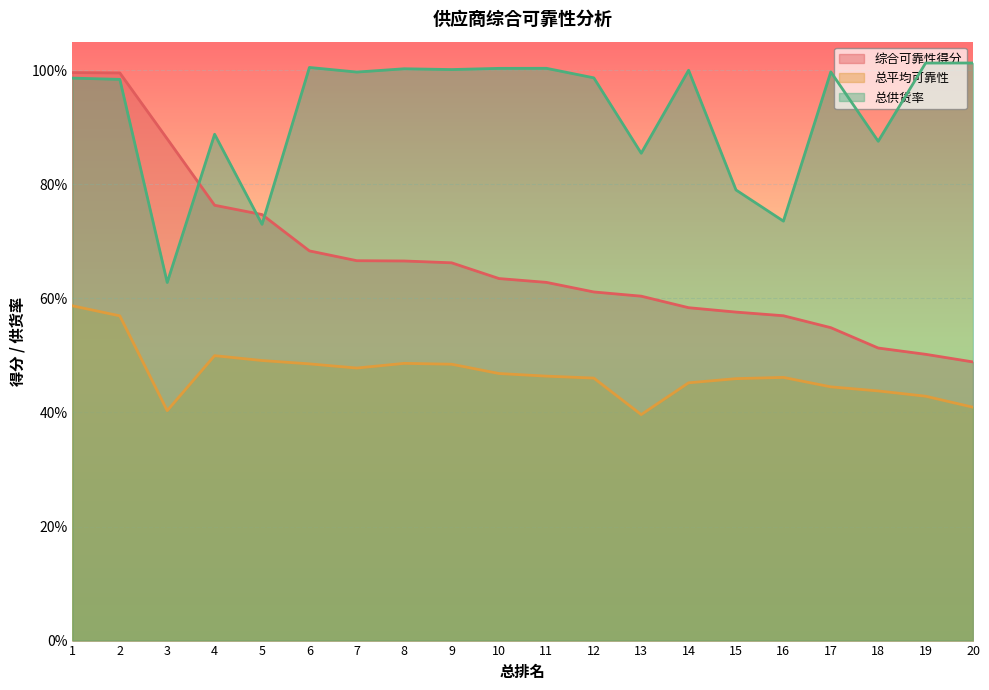

Between 15 and 19, which series saw the biggest shift?

总供货率